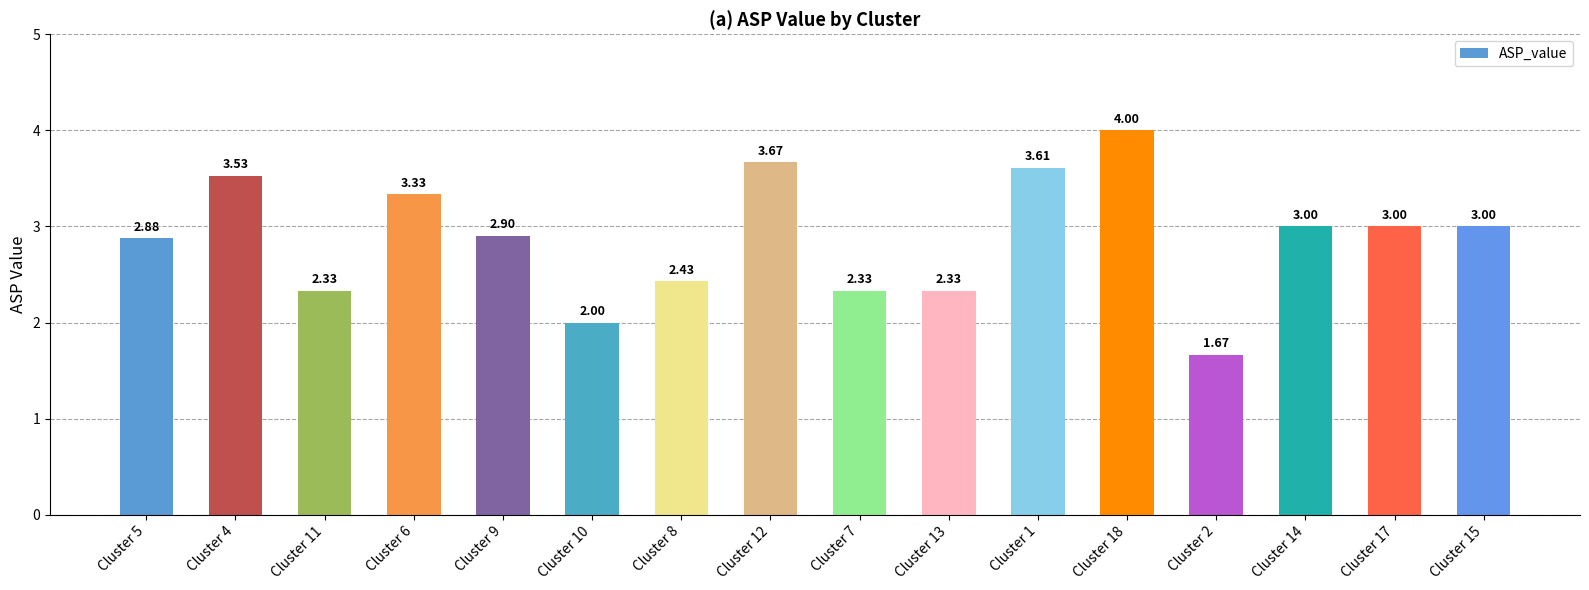

The chart shows a value of 5.4 at Cluster 1. True or false?

False